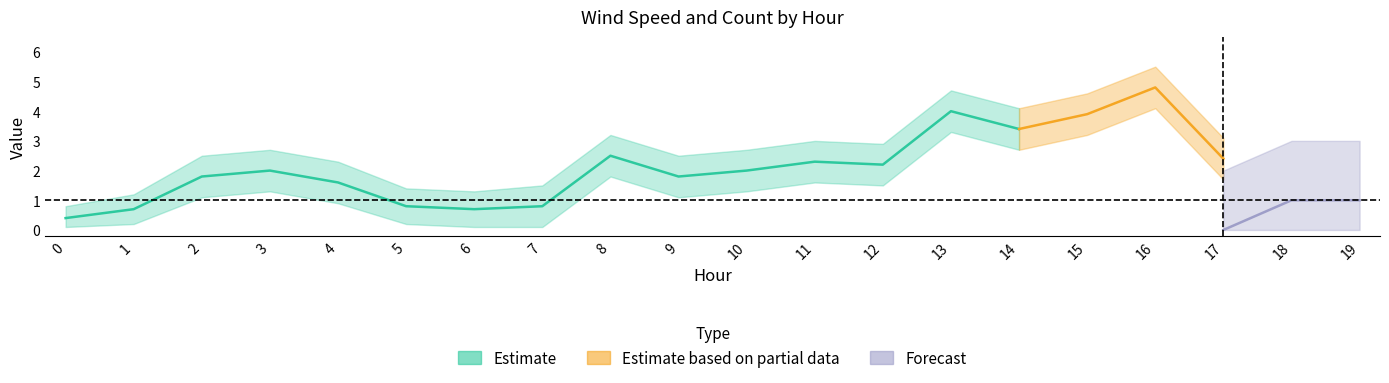

The value of Middelvind_mean at 0 is 0.1. True or false?

False